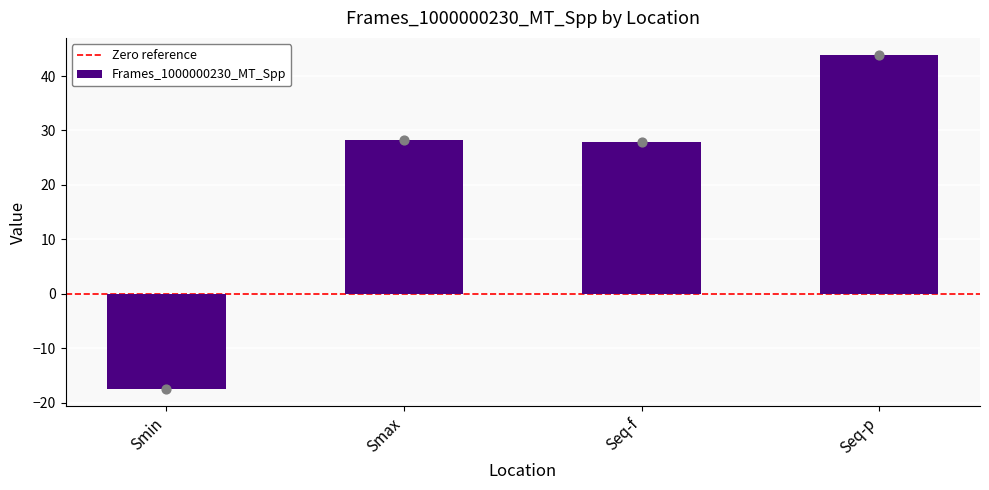

Between Seq-f and Seq-p, which is larger?

Seq-p